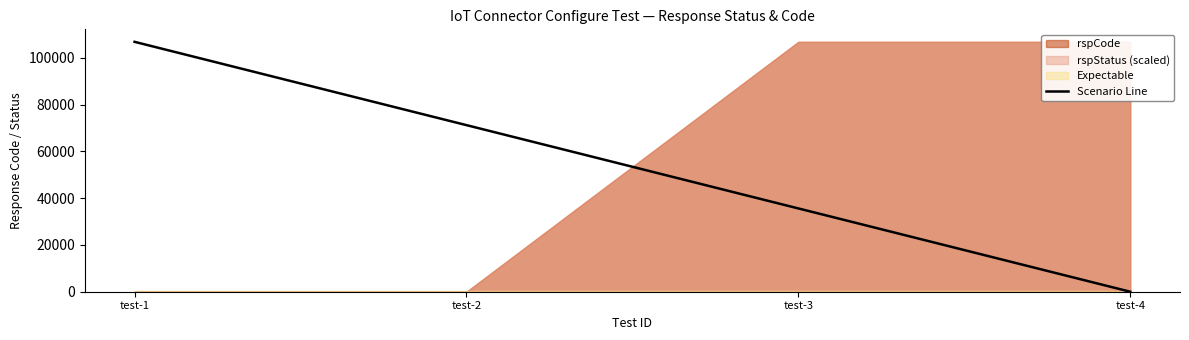

Rank the categories by value from lowest to highest.

test-4, test-3, test-2, test-1